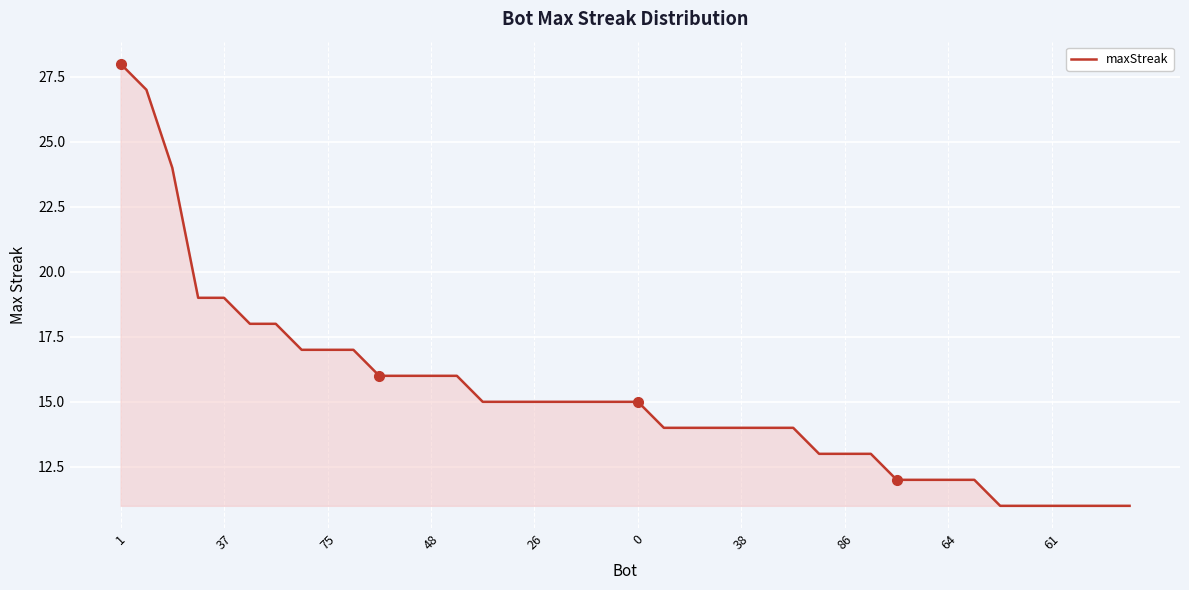

What is the difference between the maximum and minimum values?

17